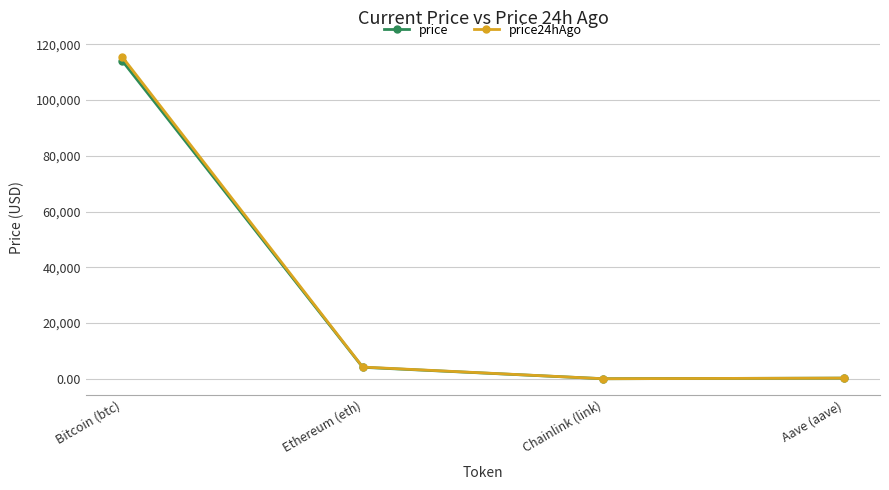

The value of price at Bitcoin (btc) is 36646.2. True or false?

False